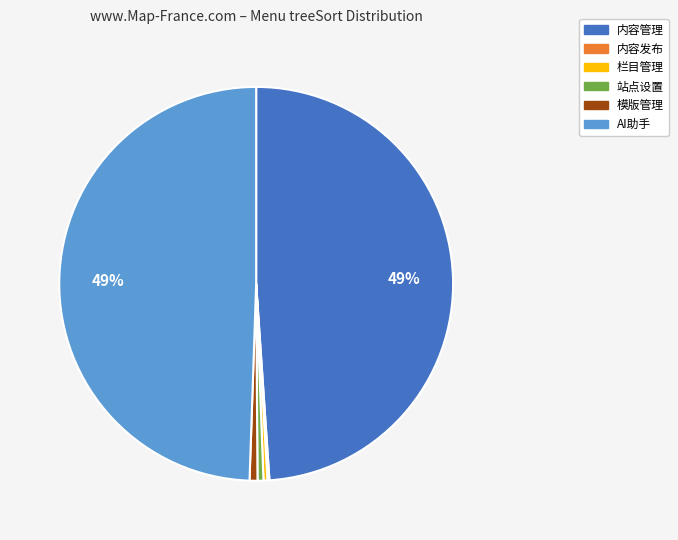

Approximately how many times larger is the value at AI助手 compared to 内容管理?

1.0